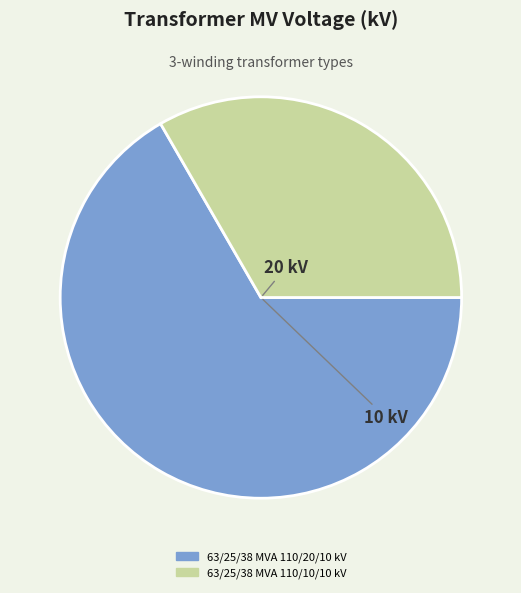

What is the ratio of the value at 63/25/38 MVA 110/20/10 kV to the value at 63/25/38 MVA 110/10/10 kV?

2.0